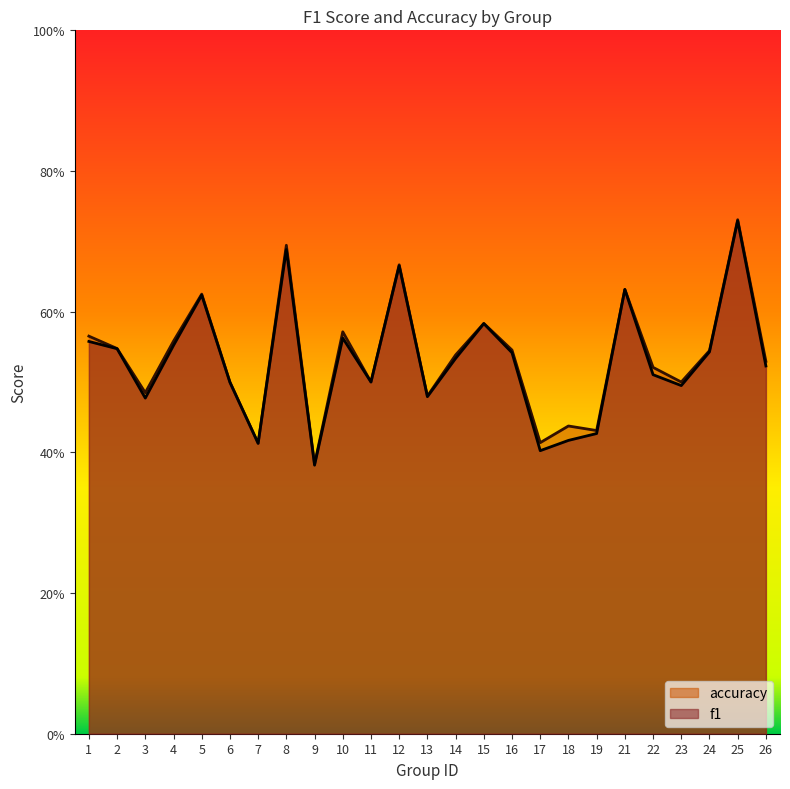

What is the total value across all series at 1?

1.1